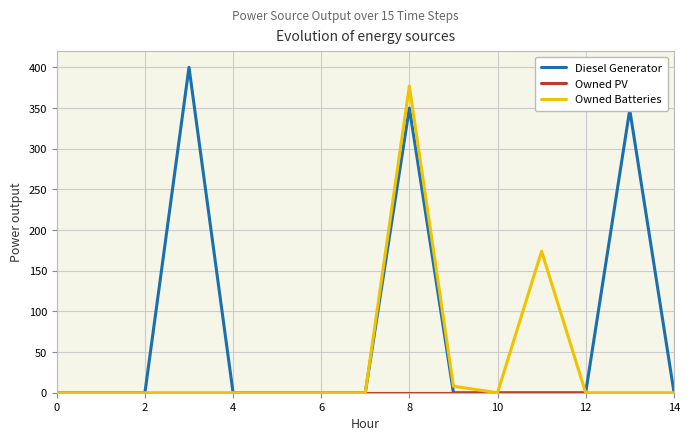

At how many categories does at least one series exceed 118?

4